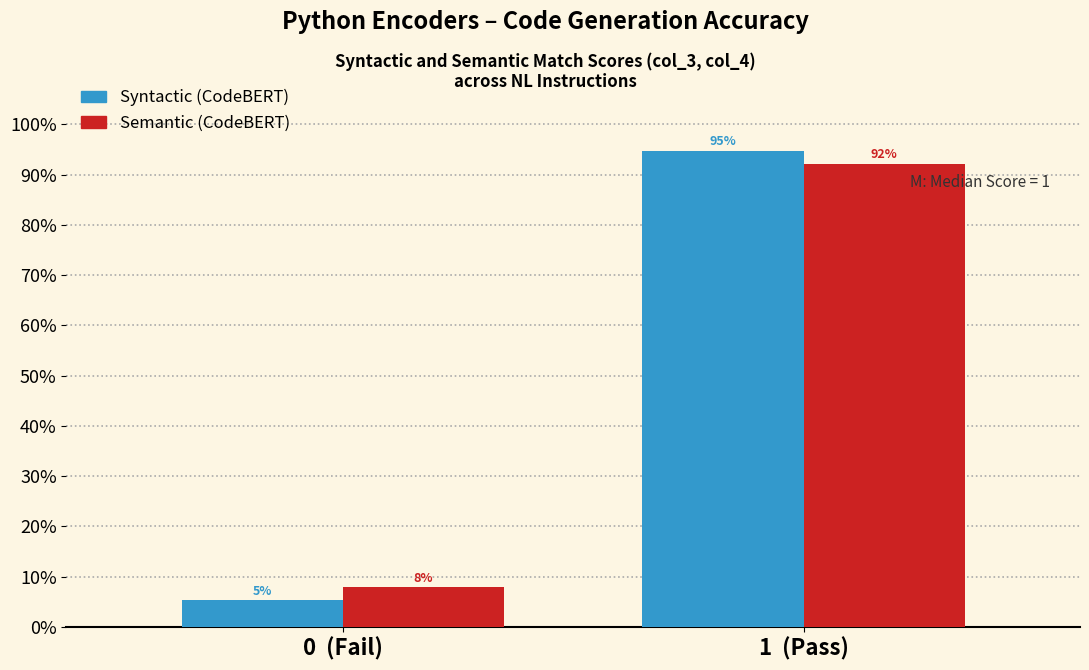

At which category is the sum across all series the highest?

1  (Pass)